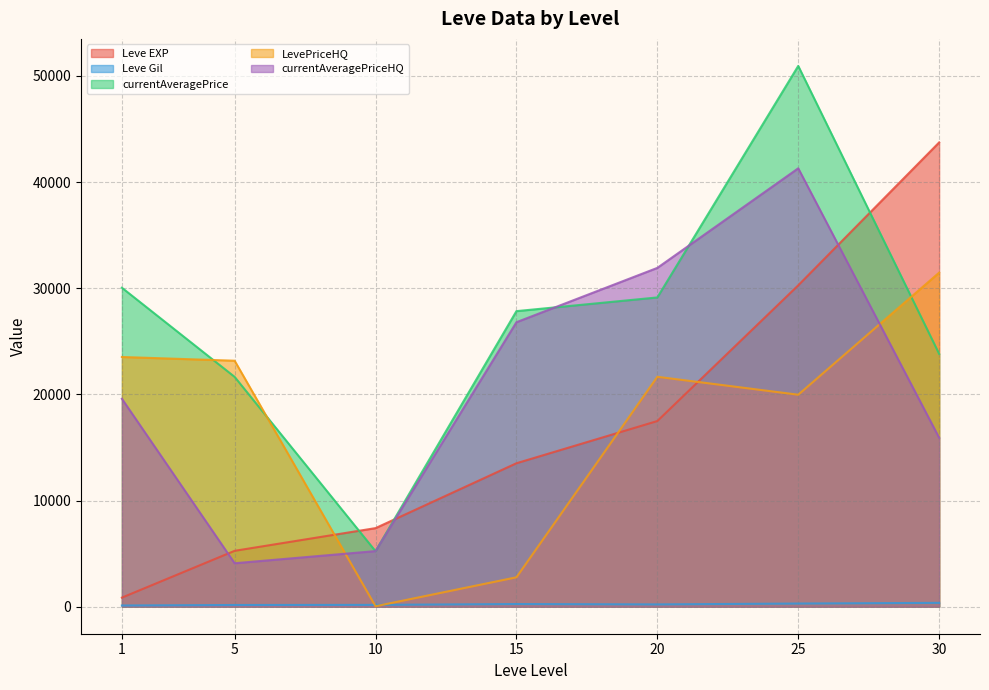

How many interior local valleys does the Leve EXP series have?

0